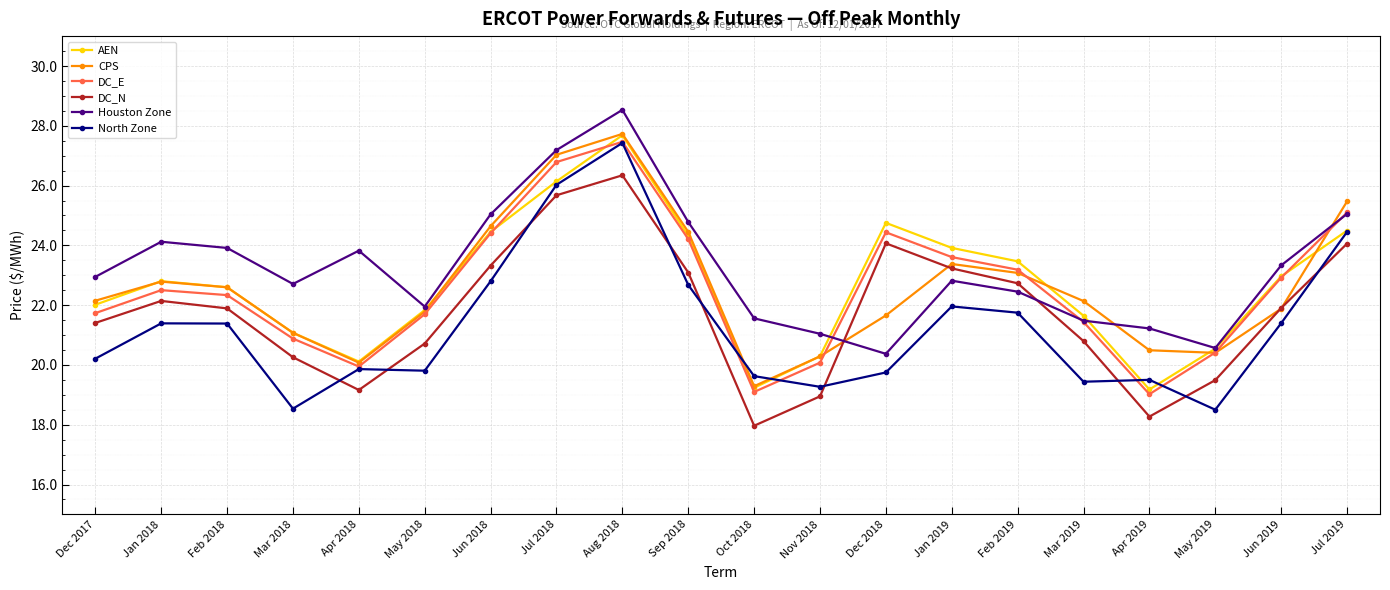

How many lines are shown in the chart?

6